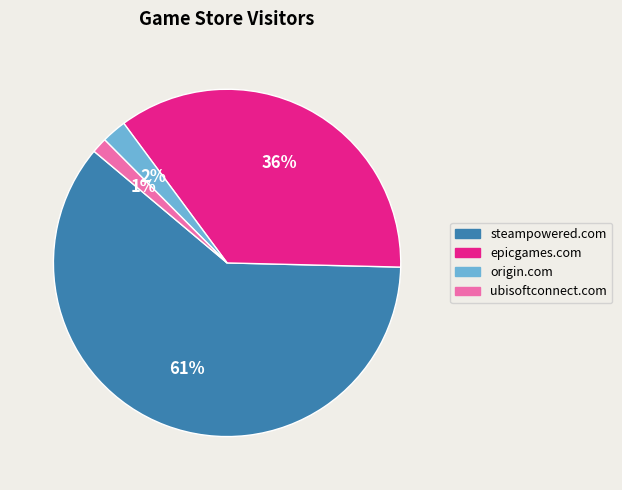

What is the smallest slice in the pie chart?

ubisoftconnect.com